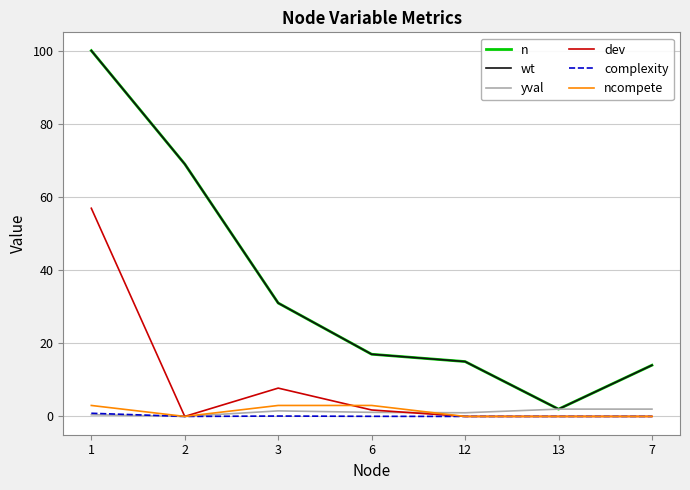

Where is complexity nearest to the value 0?

2